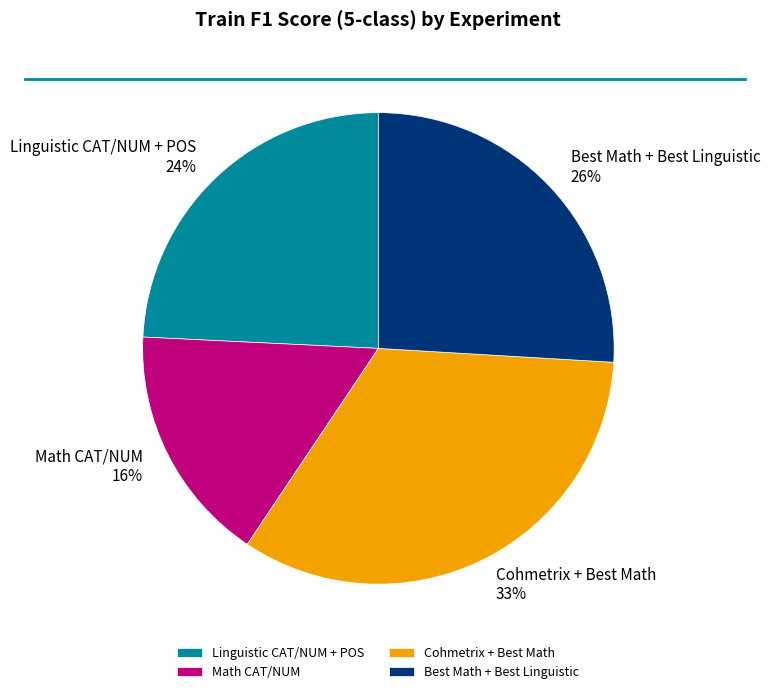

How many slices are in this pie chart?

4